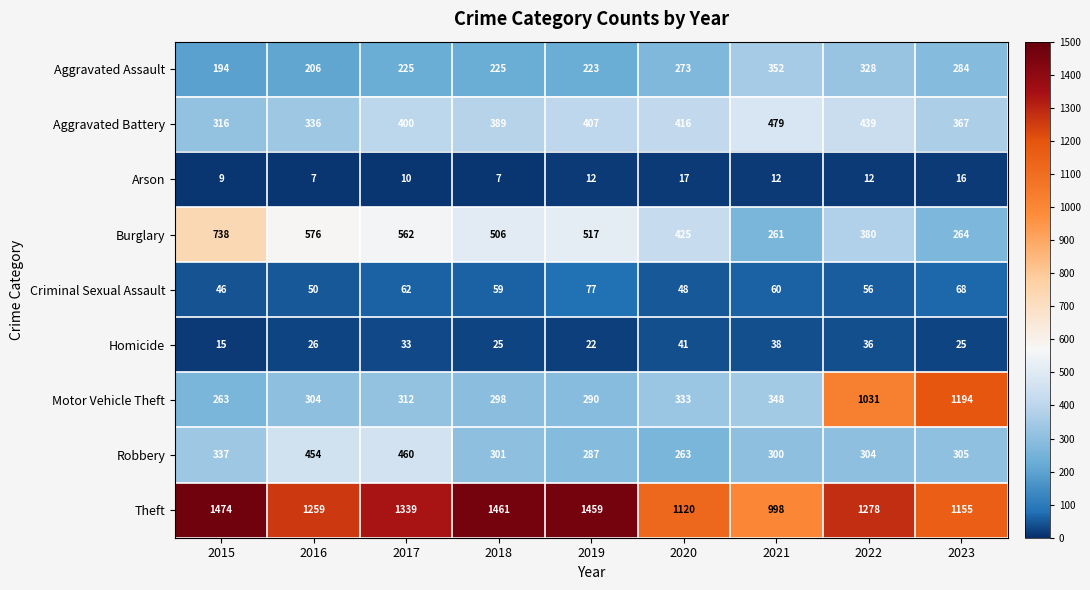

What is the approximate value of Aggravated Battery at 2021, to the nearest 50?

500